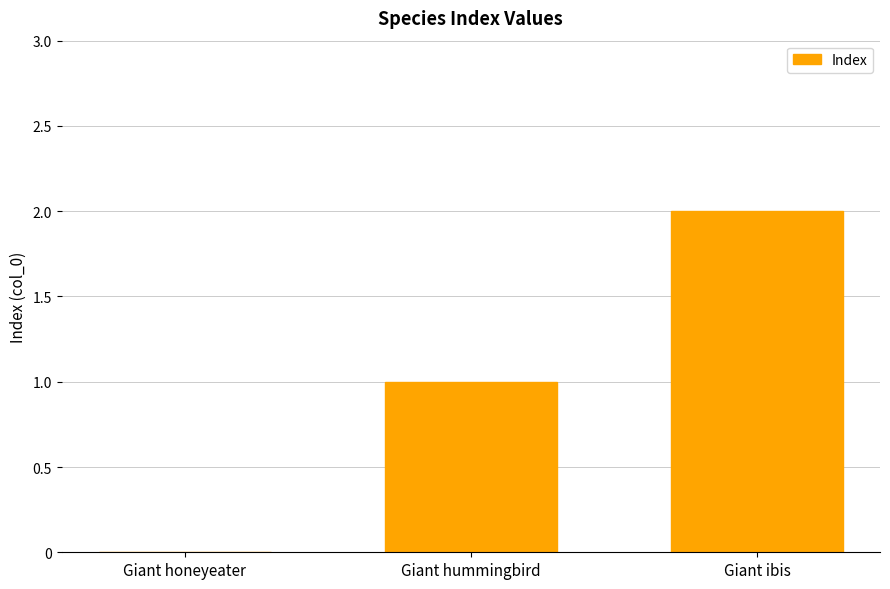

Reading left to right, transcribe all the data shown in this chart.

0	1	2